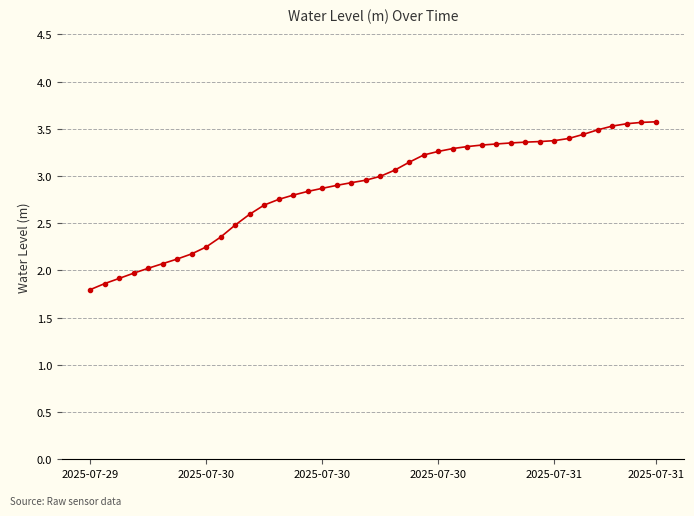

What is the smallest value displayed?

1.8